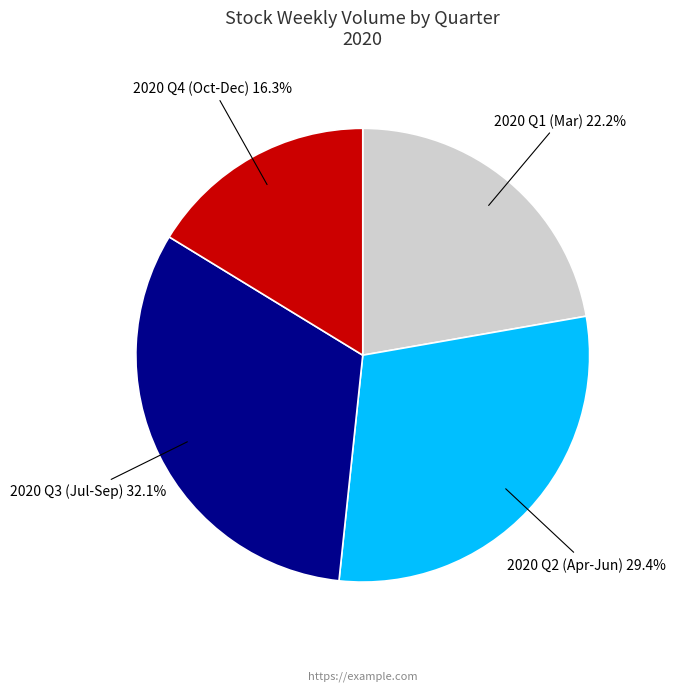

Which slice is the smallest?

2020 Q4 (Oct-Dec)